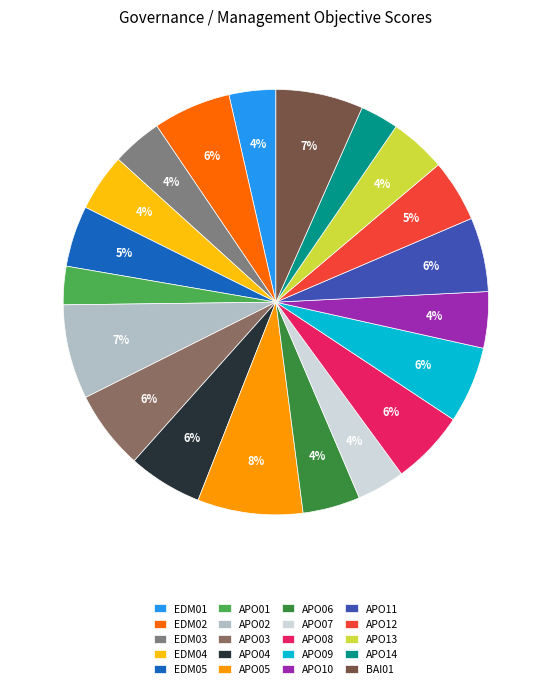

Does APO13 represent more than half of the total?

No